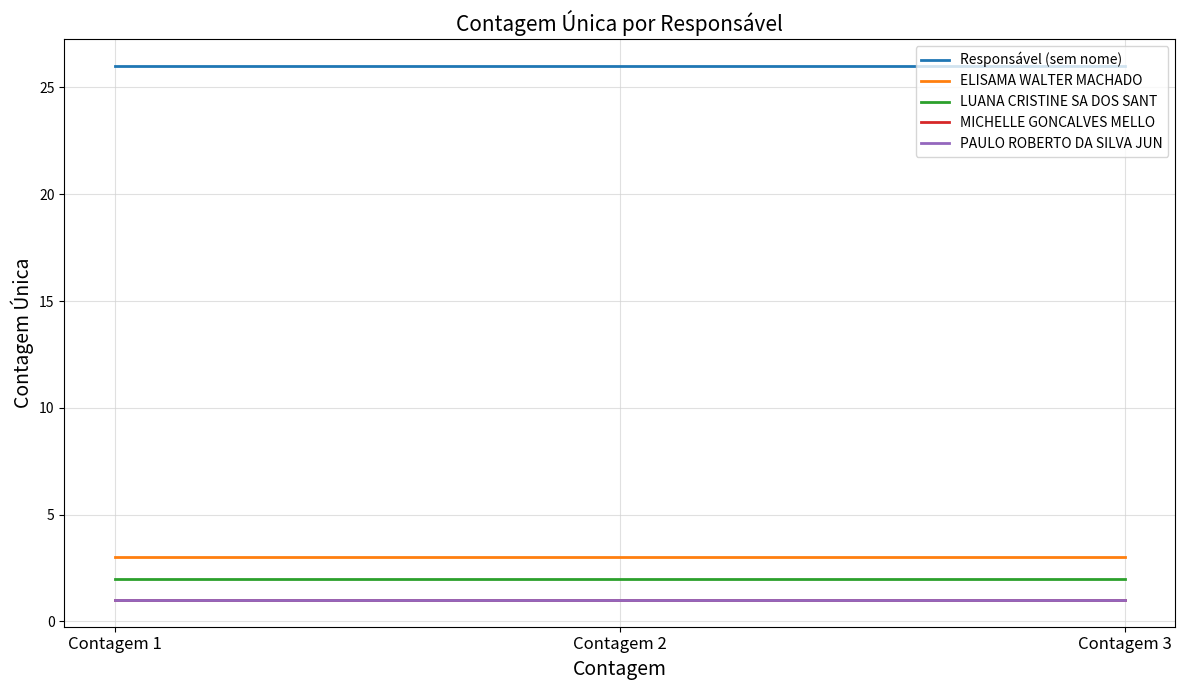

Reading right to left, what are all the values shown in this chart?

Responsável (sem nome): 26	26	26
ELISAMA WALTER MACHADO: 3	3	3
LUANA CRISTINE SA DOS SANT: 2	2	2
MICHELLE GONCALVES MELLO: 1	1	1
PAULO ROBERTO DA SILVA JUN: 1	1	1